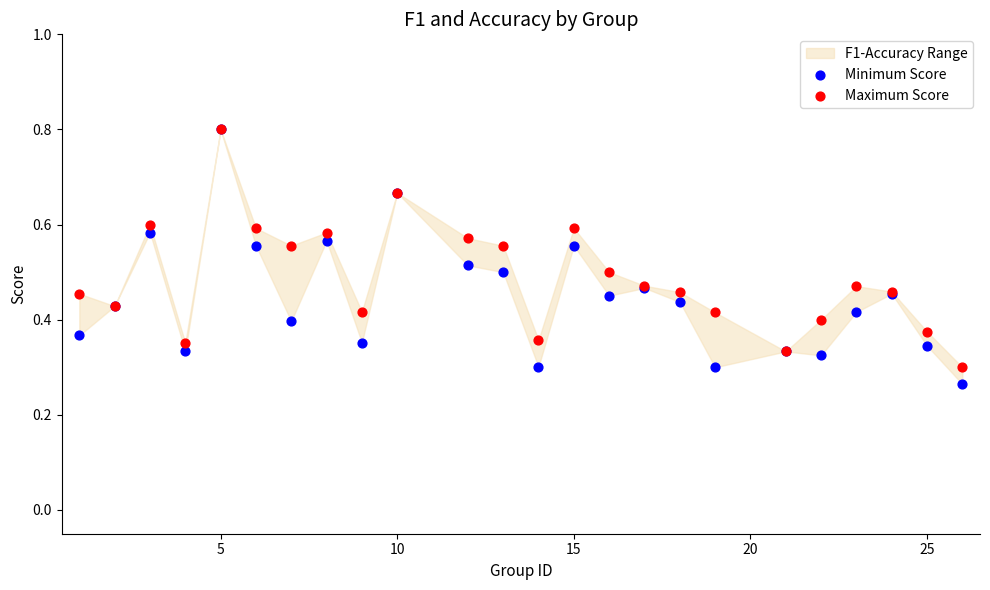

Which series contains the highest Y value?

Minimum Score